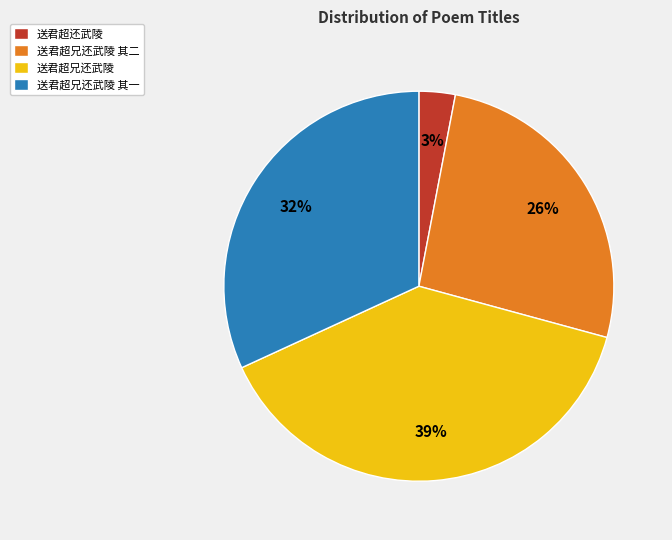

Is it true that 送君超兄还武陵 其二 is 26% of the pie?

True